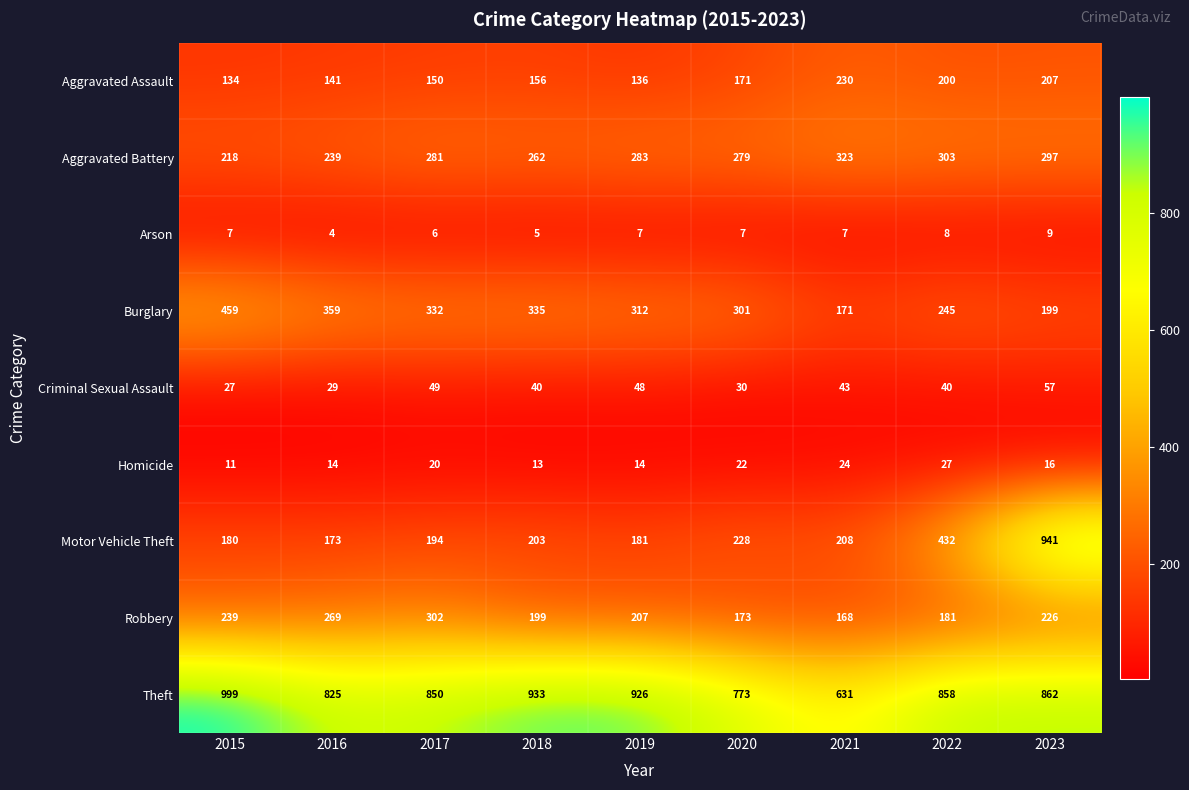

At which category is the sum across all series the highest?

2023